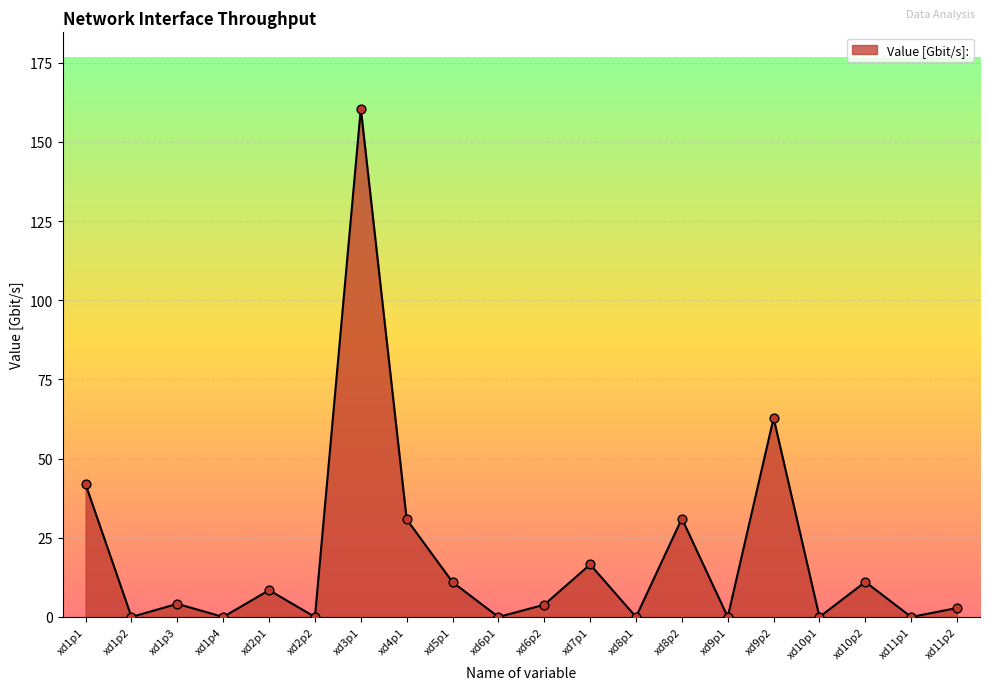

What is the change in value from xd2p2 to xd5p1?

+11.0